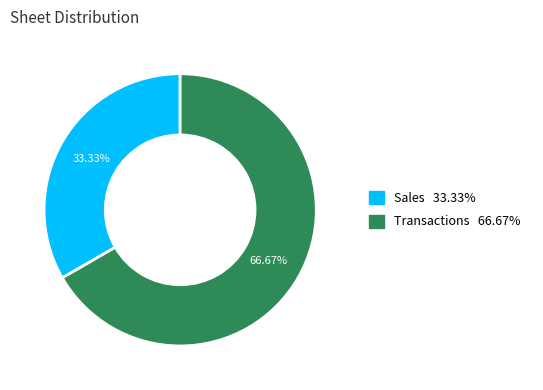

How many segments does this pie chart have?

2